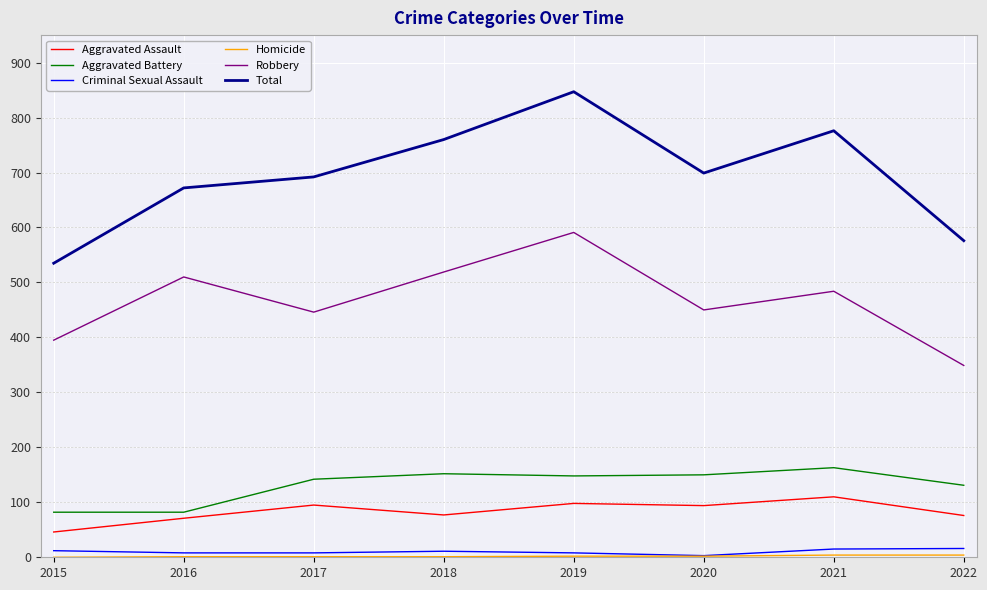

Which series has the largest range (max minus min)?

Total